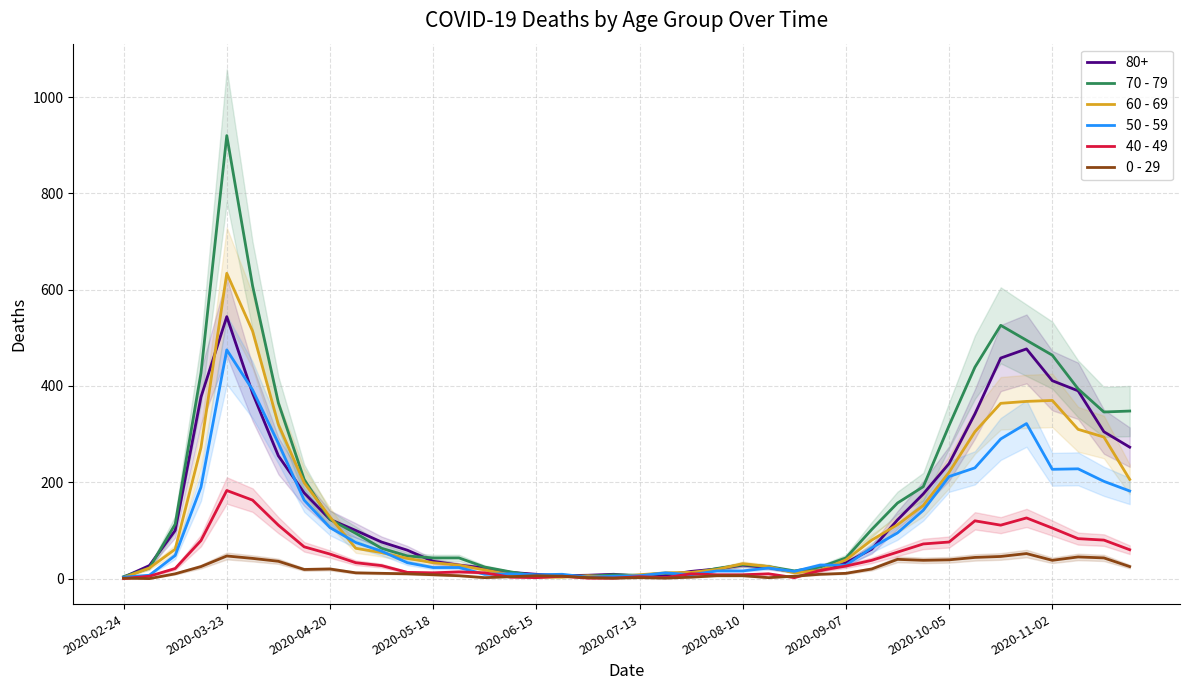

How many lines are shown in the chart?

5